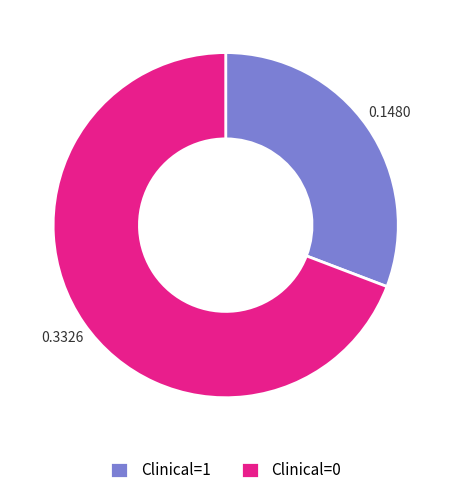

Approximately how many times larger is the value at Clinical=1 compared to Clinical=0?

0.4